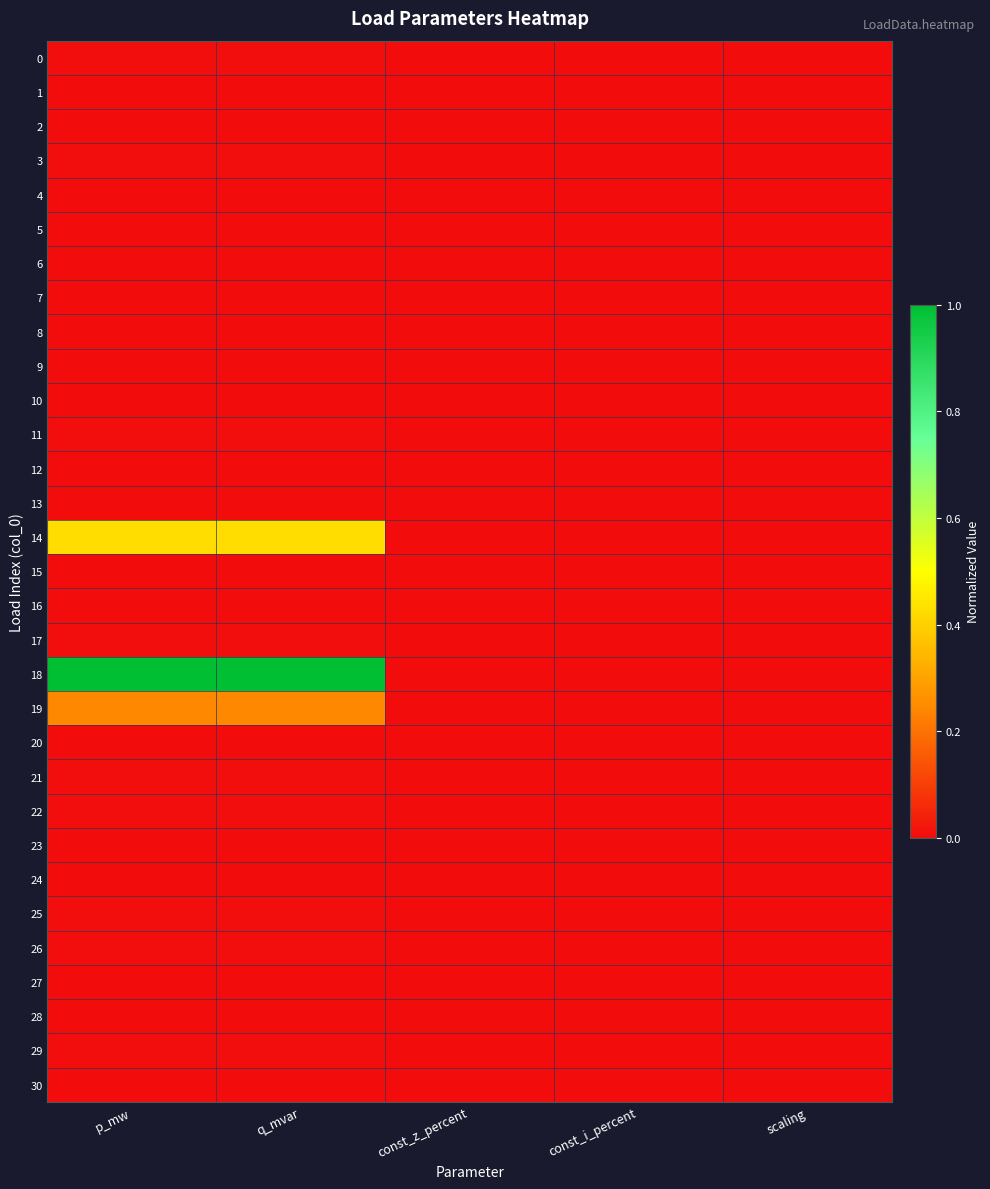

Reading left to right, what are all the values shown in this chart?

0: p_mw=0.0	q_mvar=0.0	const_z_percent=0.0	const_i_percent=0.0	scaling=0.0
1: p_mw=0.0	q_mvar=0.0	const_z_percent=0.0	const_i_percent=0.0	scaling=0.0
2: p_mw=0.0	q_mvar=0.0	const_z_percent=0.0	const_i_percent=0.0	scaling=0.0
3: p_mw=0.0	q_mvar=0.0	const_z_percent=0.0	const_i_percent=0.0	scaling=0.0
4: p_mw=0.0	q_mvar=0.0	const_z_percent=0.0	const_i_percent=0.0	scaling=0.0
5: p_mw=0.0	q_mvar=0.0	const_z_percent=0.0	const_i_percent=0.0	scaling=0.0
6: p_mw=0.0	q_mvar=0.0	const_z_percent=0.0	const_i_percent=0.0	scaling=0.0
7: p_mw=0.0	q_mvar=0.0	const_z_percent=0.0	const_i_percent=0.0	scaling=0.0
8: p_mw=0.0	q_mvar=0.0	const_z_percent=0.0	const_i_percent=0.0	scaling=0.0
9: p_mw=0.0	q_mvar=0.0	const_z_percent=0.0	const_i_percent=0.0	scaling=0.0
10: p_mw=0.0	q_mvar=0.0	const_z_percent=0.0	const_i_percent=0.0	scaling=0.0
11: p_mw=0.0	q_mvar=0.0	const_z_percent=0.0	const_i_percent=0.0	scaling=0.0
12: p_mw=0.0	q_mvar=0.0	const_z_percent=0.0	const_i_percent=0.0	scaling=0.0
13: p_mw=0.0	q_mvar=0.0	const_z_percent=0.0	const_i_percent=0.0	scaling=0.0
14: p_mw=0.4	q_mvar=0.4	const_z_percent=0.0	const_i_percent=0.0	scaling=0.0
15: p_mw=0.0	q_mvar=0.0	const_z_percent=0.0	const_i_percent=0.0	scaling=0.0
16: p_mw=0.0	q_mvar=0.0	const_z_percent=0.0	const_i_percent=0.0	scaling=0.0
17: p_mw=0.0	q_mvar=0.0	const_z_percent=0.0	const_i_percent=0.0	scaling=0.0
18: p_mw=1.0	q_mvar=1.0	const_z_percent=0.0	const_i_percent=0.0	scaling=0.0
19: p_mw=0.2	q_mvar=0.2	const_z_percent=0.0	const_i_percent=0.0	scaling=0.0
20: p_mw=0.0	q_mvar=0.0	const_z_percent=0.0	const_i_percent=0.0	scaling=0.0
21: p_mw=0.0	q_mvar=0.0	const_z_percent=0.0	const_i_percent=0.0	scaling=0.0
22: p_mw=0.0	q_mvar=0.0	const_z_percent=0.0	const_i_percent=0.0	scaling=0.0
23: p_mw=0.0	q_mvar=0.0	const_z_percent=0.0	const_i_percent=0.0	scaling=0.0
24: p_mw=0.0	q_mvar=0.0	const_z_percent=0.0	const_i_percent=0.0	scaling=0.0
25: p_mw=0.0	q_mvar=0.0	const_z_percent=0.0	const_i_percent=0.0	scaling=0.0
26: p_mw=0.0	q_mvar=0.0	const_z_percent=0.0	const_i_percent=0.0	scaling=0.0
27: p_mw=0.0	q_mvar=0.0	const_z_percent=0.0	const_i_percent=0.0	scaling=0.0
28: p_mw=0.0	q_mvar=0.0	const_z_percent=0.0	const_i_percent=0.0	scaling=0.0
29: p_mw=0.0	q_mvar=0.0	const_z_percent=0.0	const_i_percent=0.0	scaling=0.0
30: p_mw=0.0	q_mvar=0.0	const_z_percent=0.0	const_i_percent=0.0	scaling=0.0